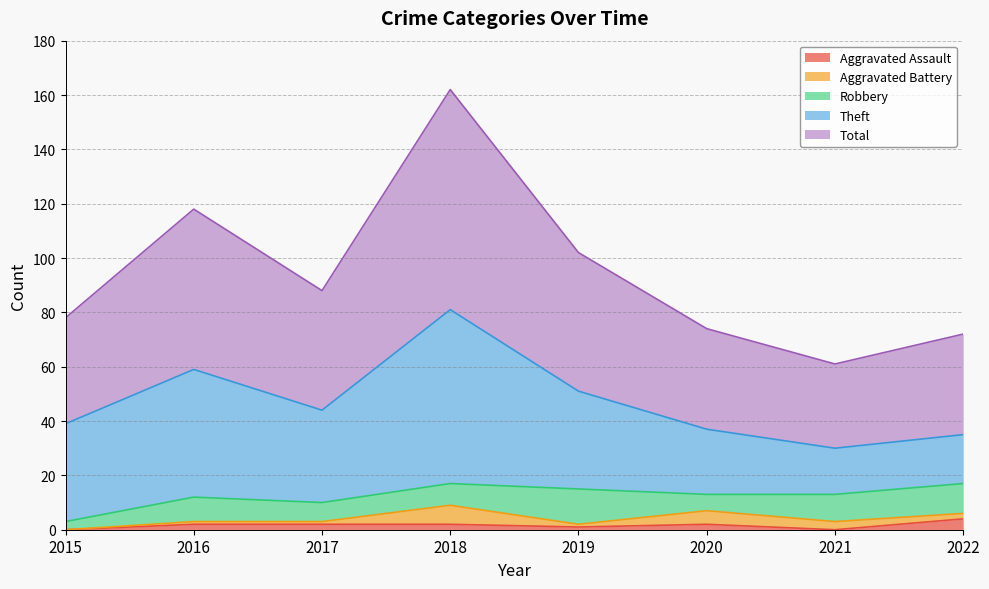

Where is the first local minimum for Aggravated Battery?

2019